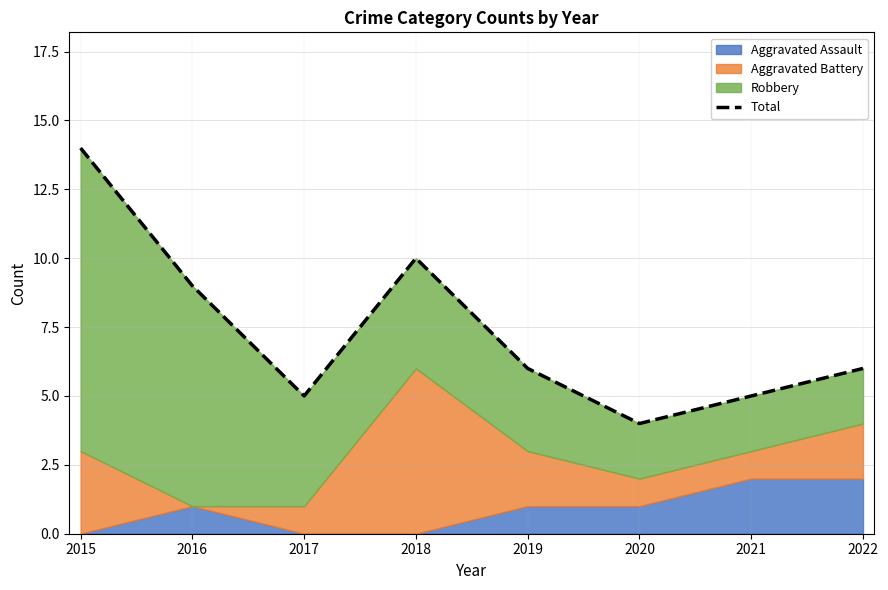

Rank the categories by value from lowest to highest.

2020, 2017, 2021, 2019, 2022, 2016, 2018, 2015